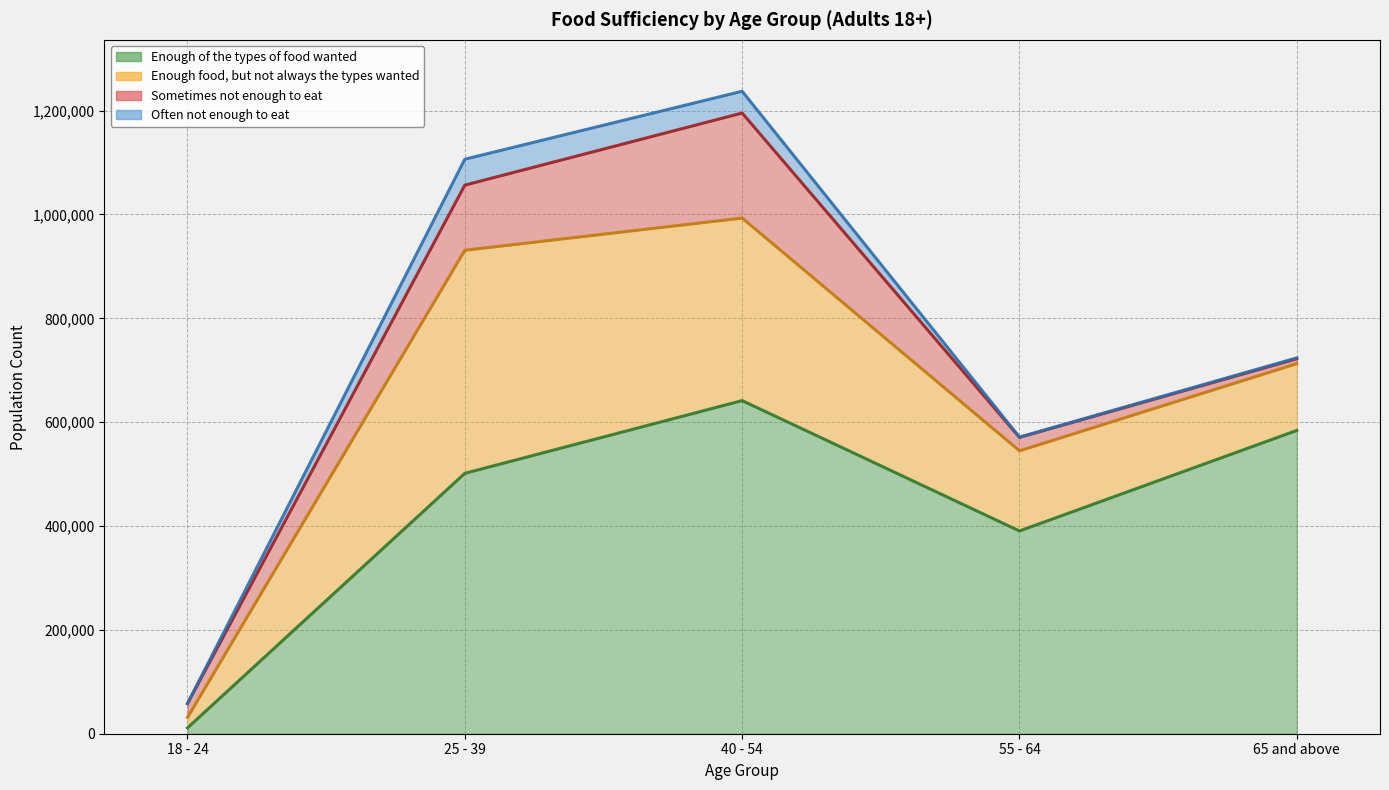

What is the value of the Often not enough to eat point at the 5th from the left?

1639